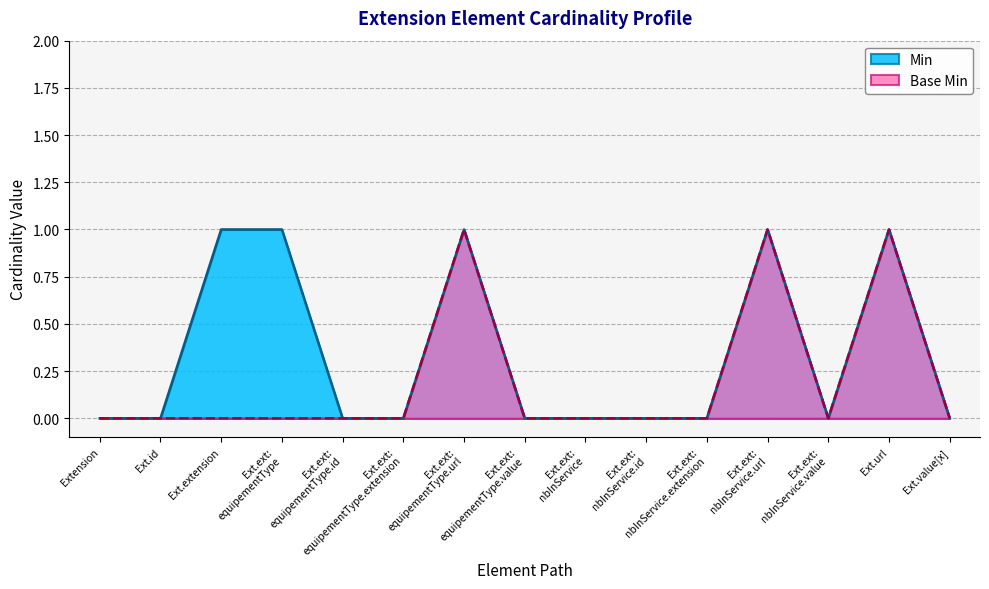

What are all the series names shown in the legend?

Min, Base Min